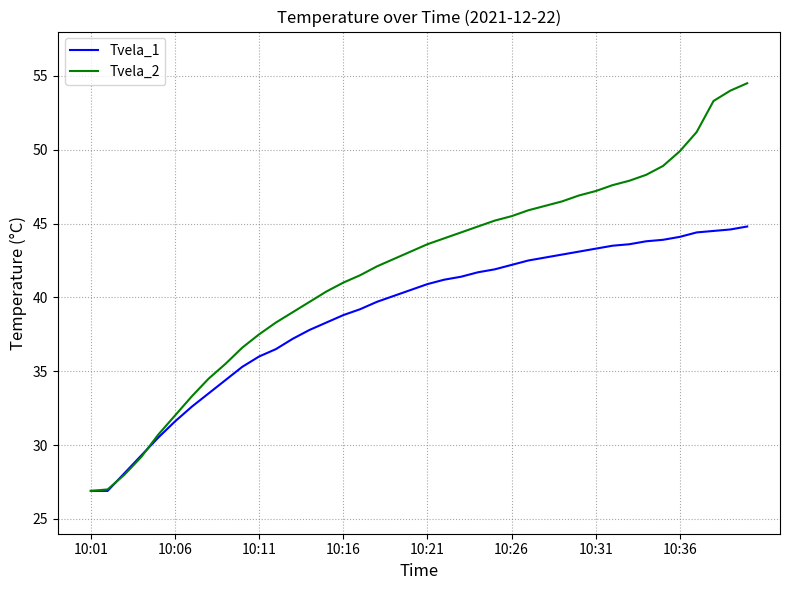

What is the highest value of the Tvela_2 series?

54.5